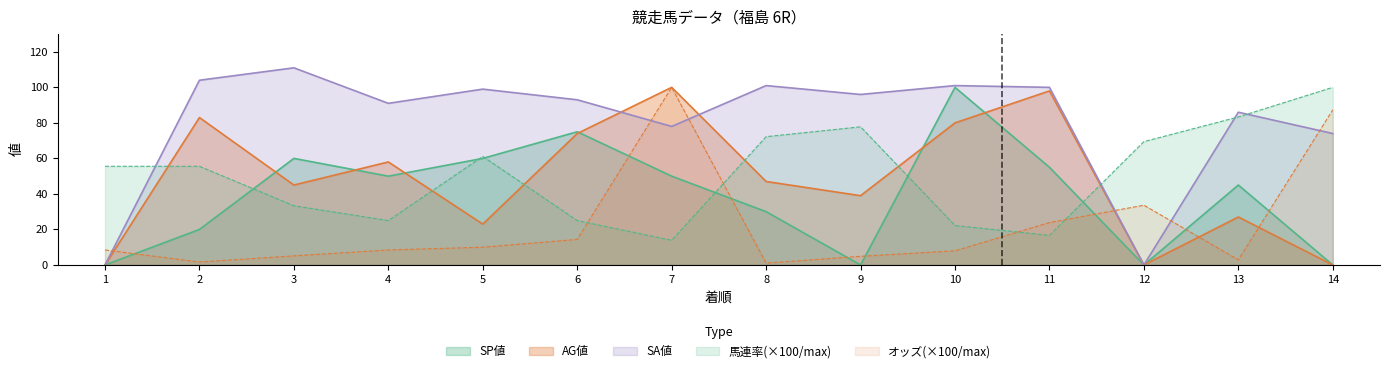

At which category is the sum across all series the highest?

7